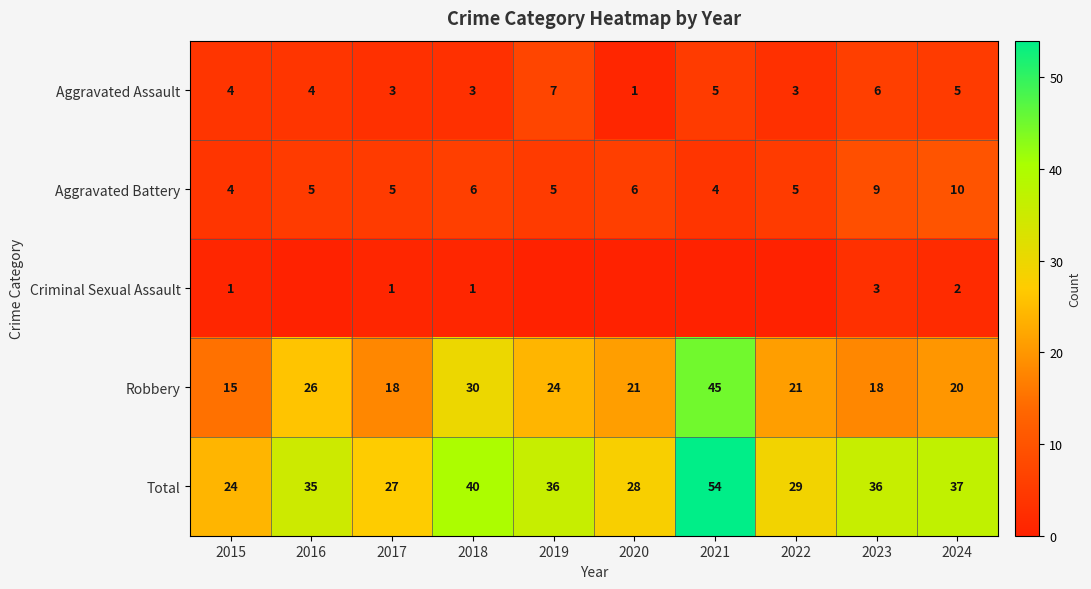

How many values in the Total series are below 36?

5